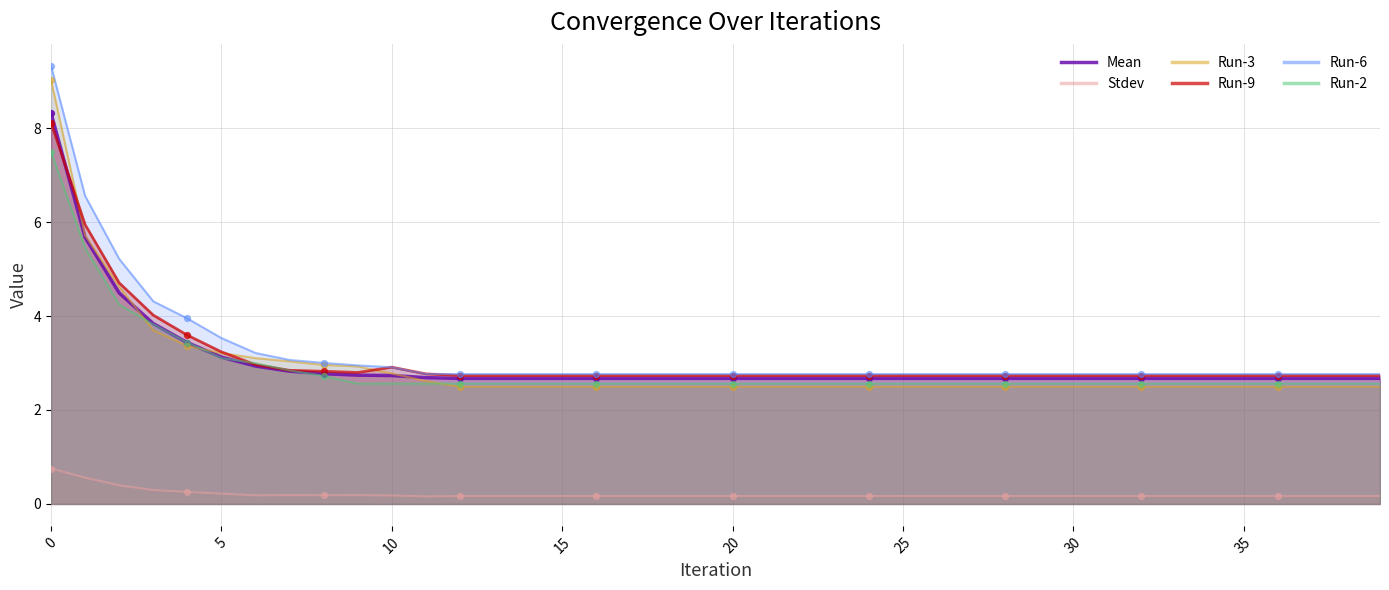

What are all the series names shown in the legend?

Mean, Stdev, Run-3, Run-9, Run-6, Run-2